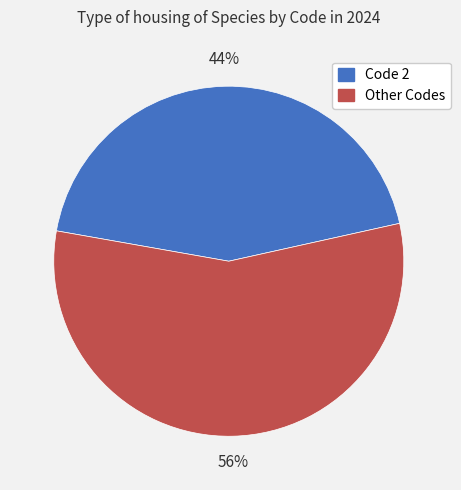

Is there a majority slice in this chart?

Yes